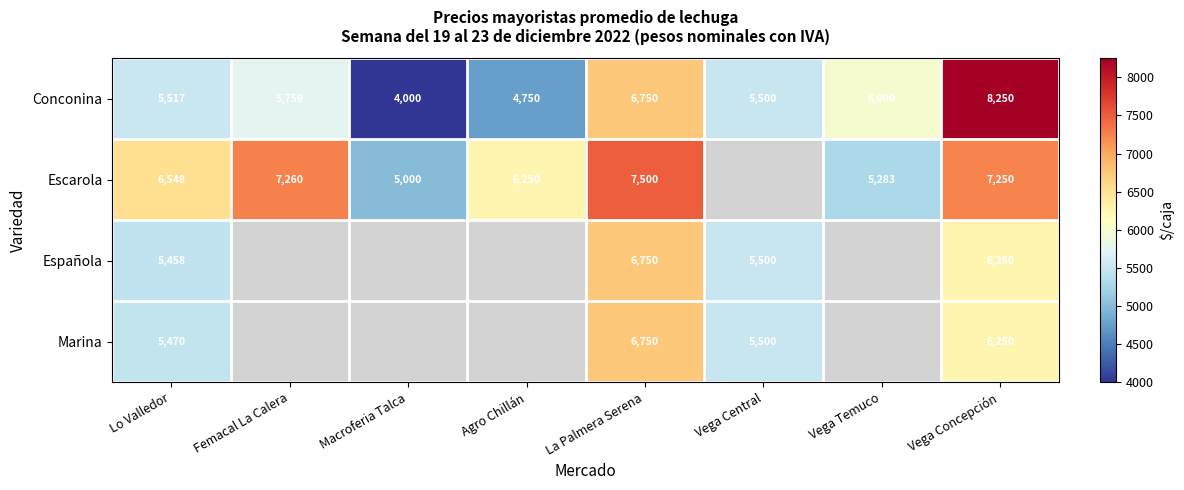

The value of Española at Vega Central is 2041. True or false?

False